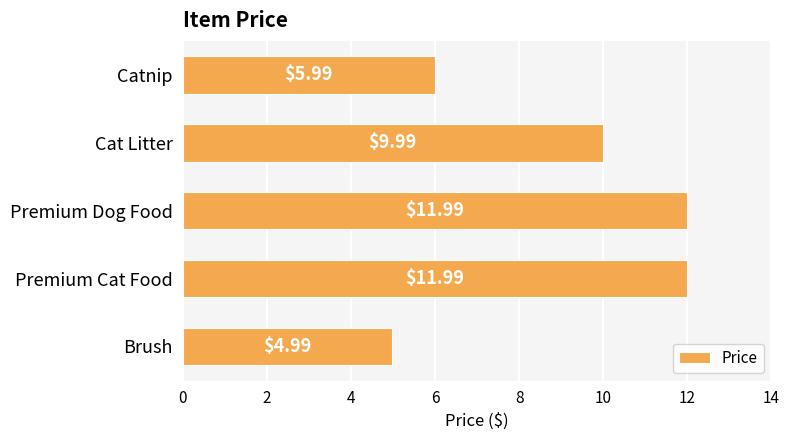

Which category has the lowest value across all series?

Brush